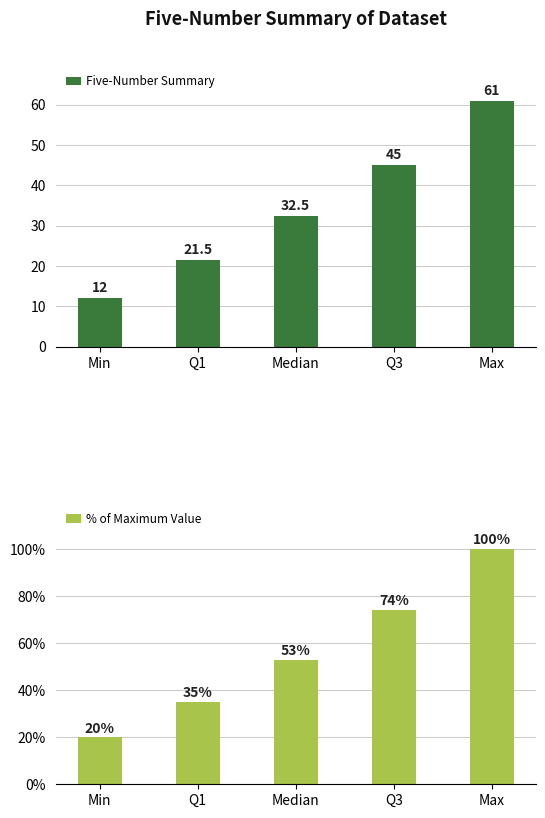

How many values in the Five-Number Summary series are below 32?

2